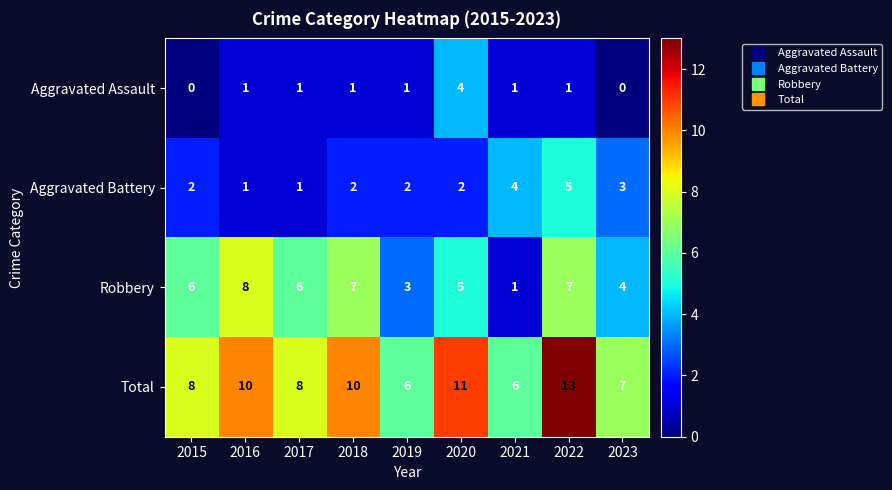

What is the greatest value displayed?

13